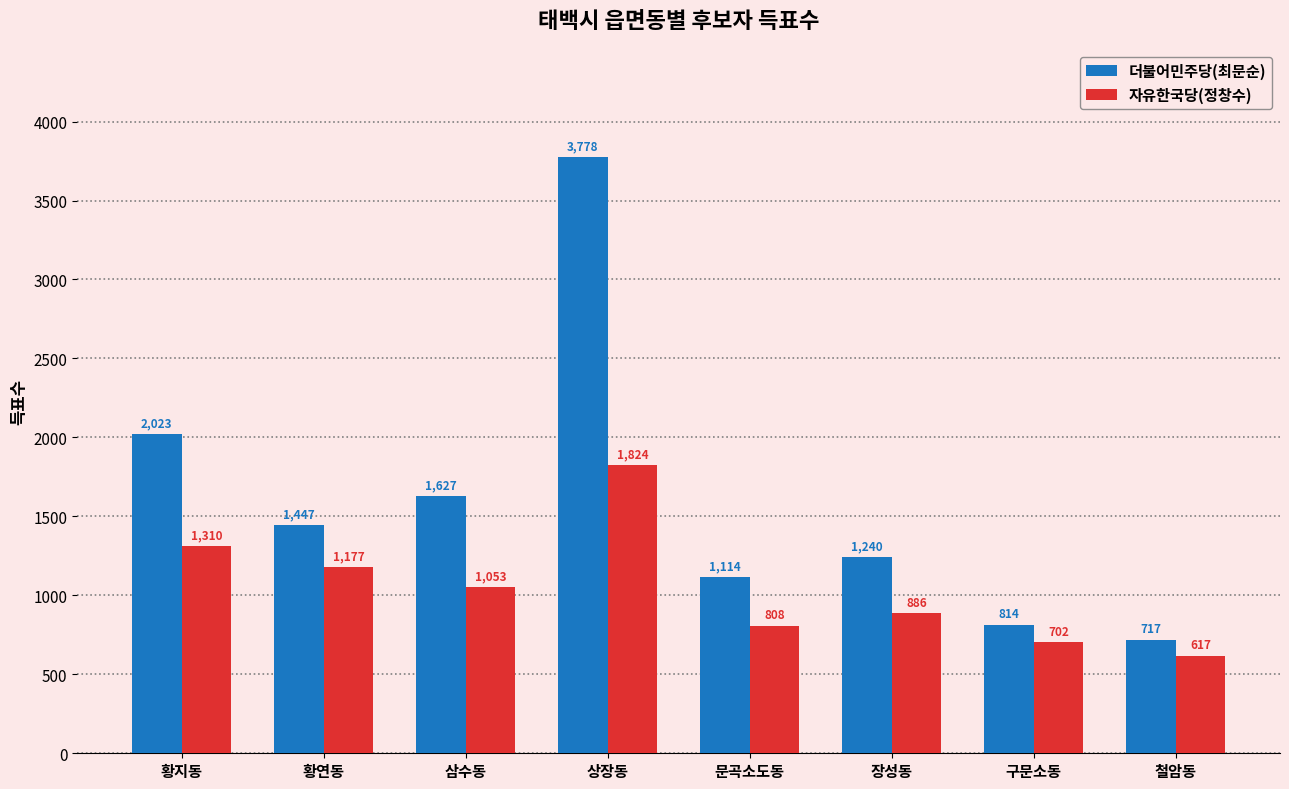

What is the difference between the highest and lowest values at 삼수동?

574